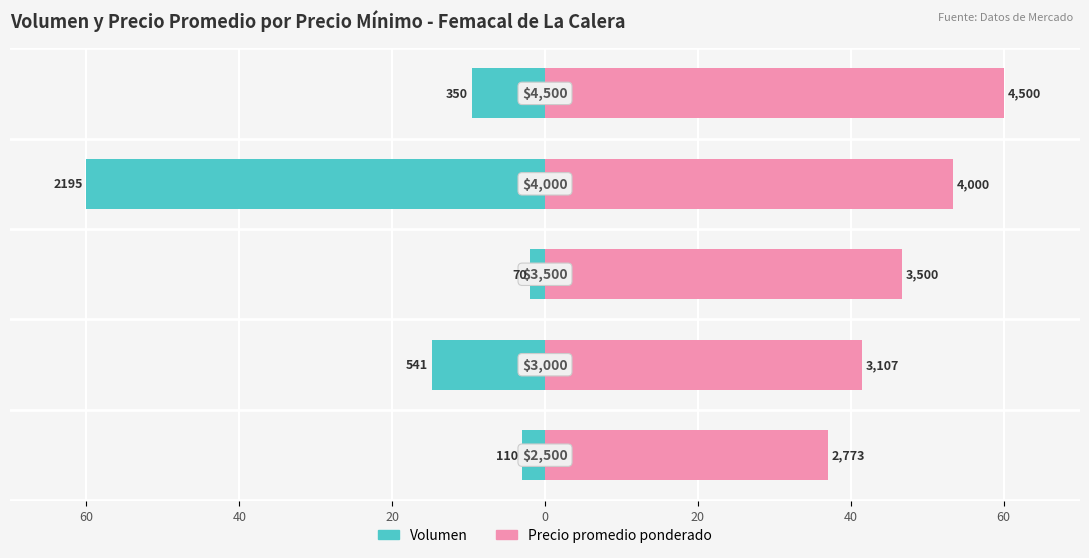

True or false: Precio promedio ponderado has a value of 48.2 at 60.

False